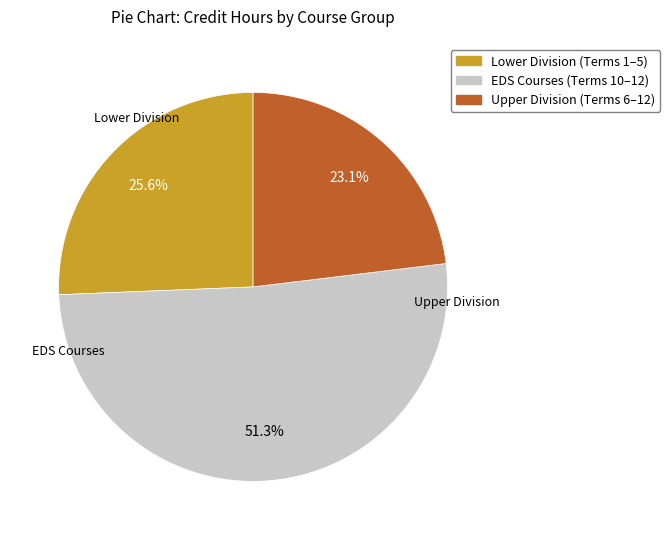

Is there a majority slice in this chart?

Yes